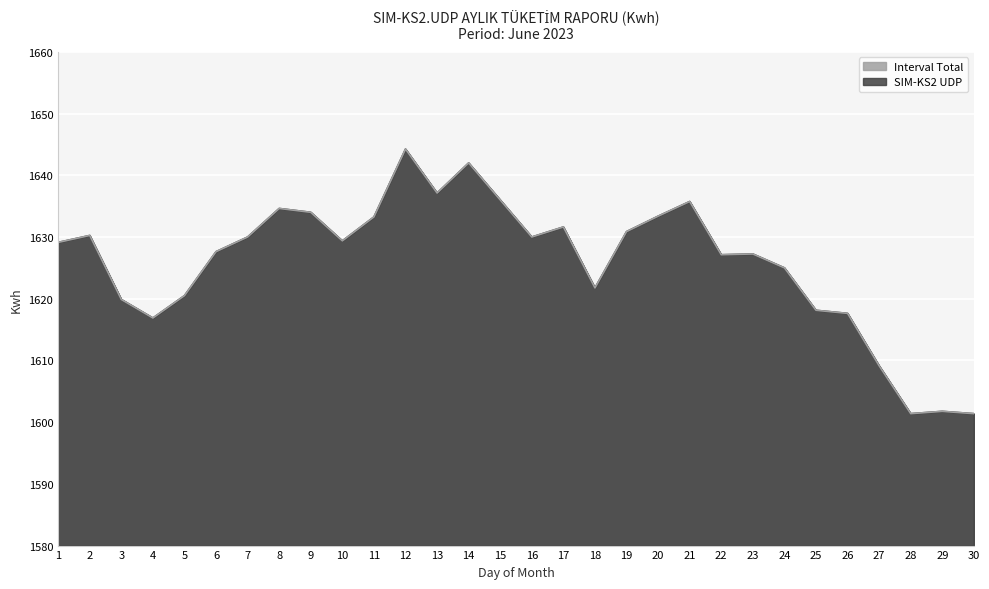

Where does the SIM-KS2 UDP series first go above 1629?

1